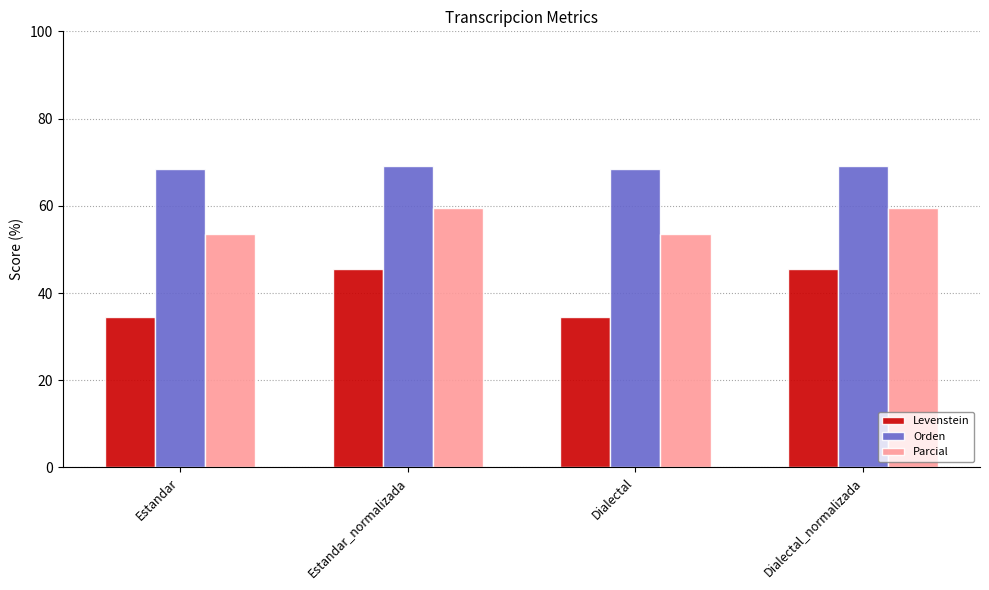

What is the maximum value for Orden?

69.1